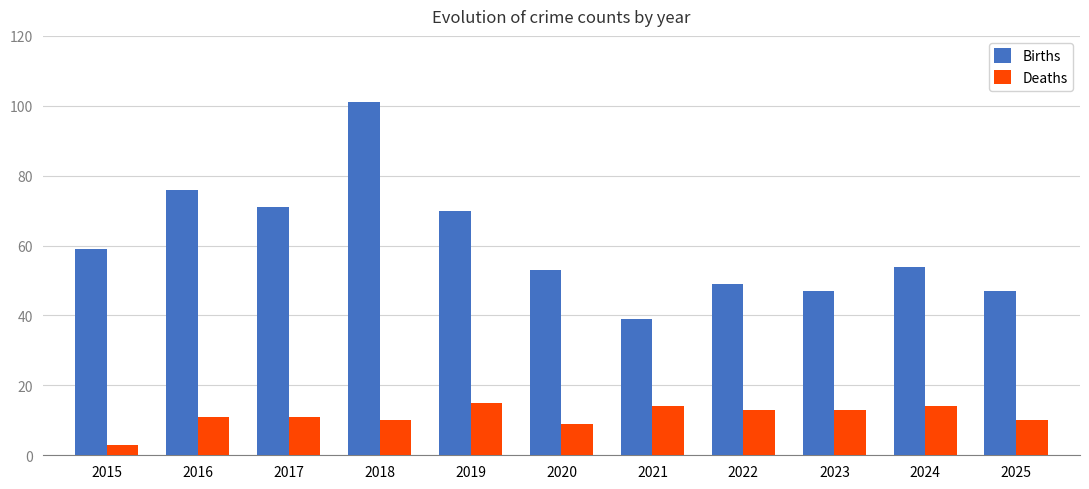

How many series are shown in this chart?

2